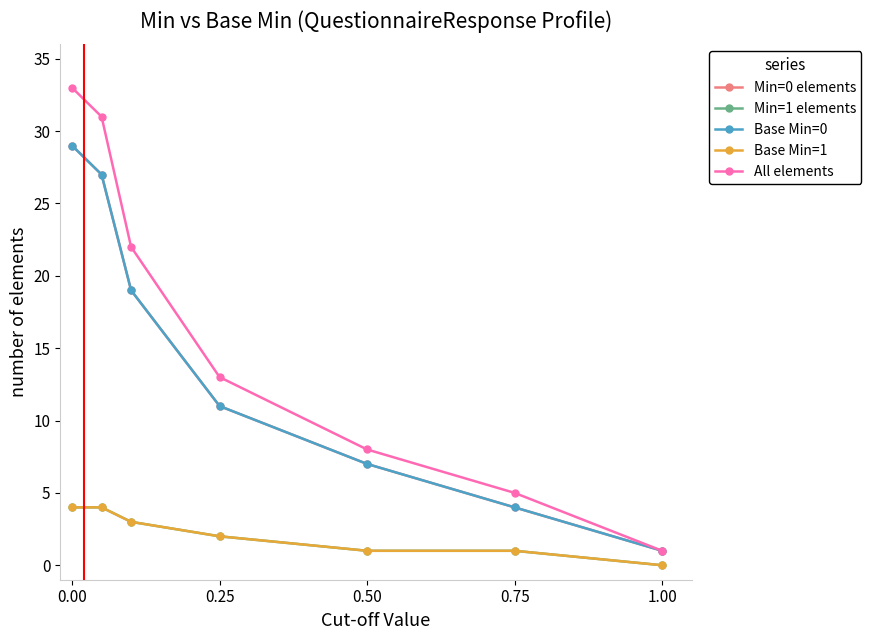

Which series has the largest range (max minus min)?

All elements